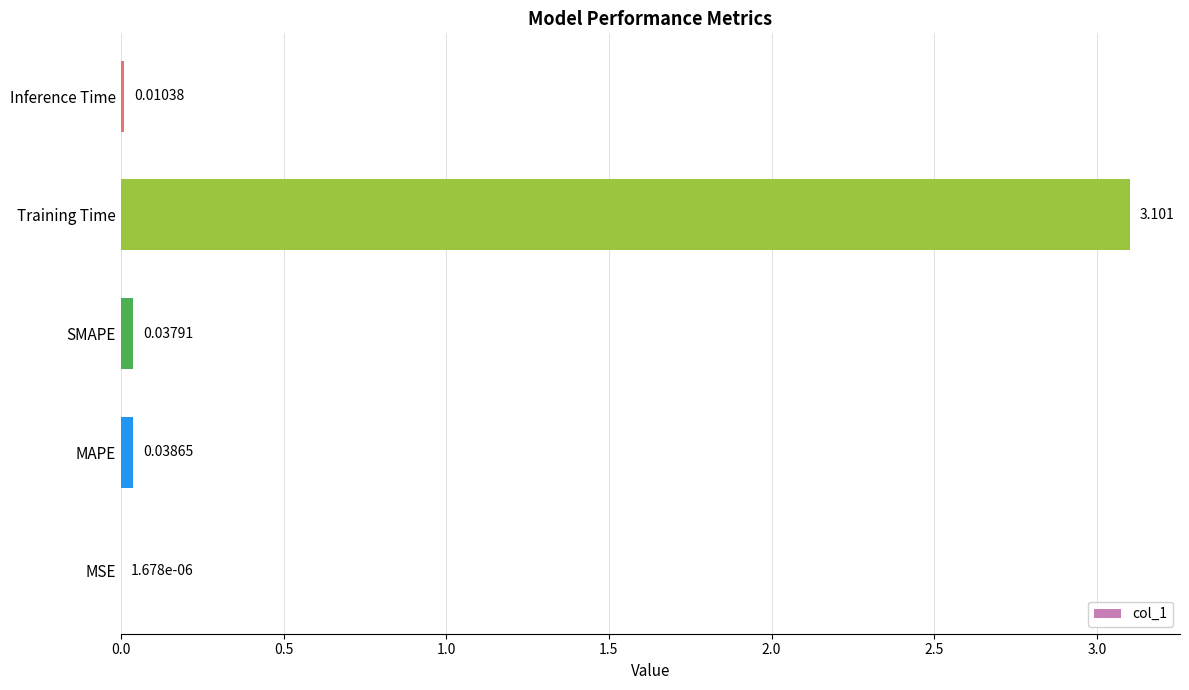

Where is the data nearest to the value 1?

MAPE